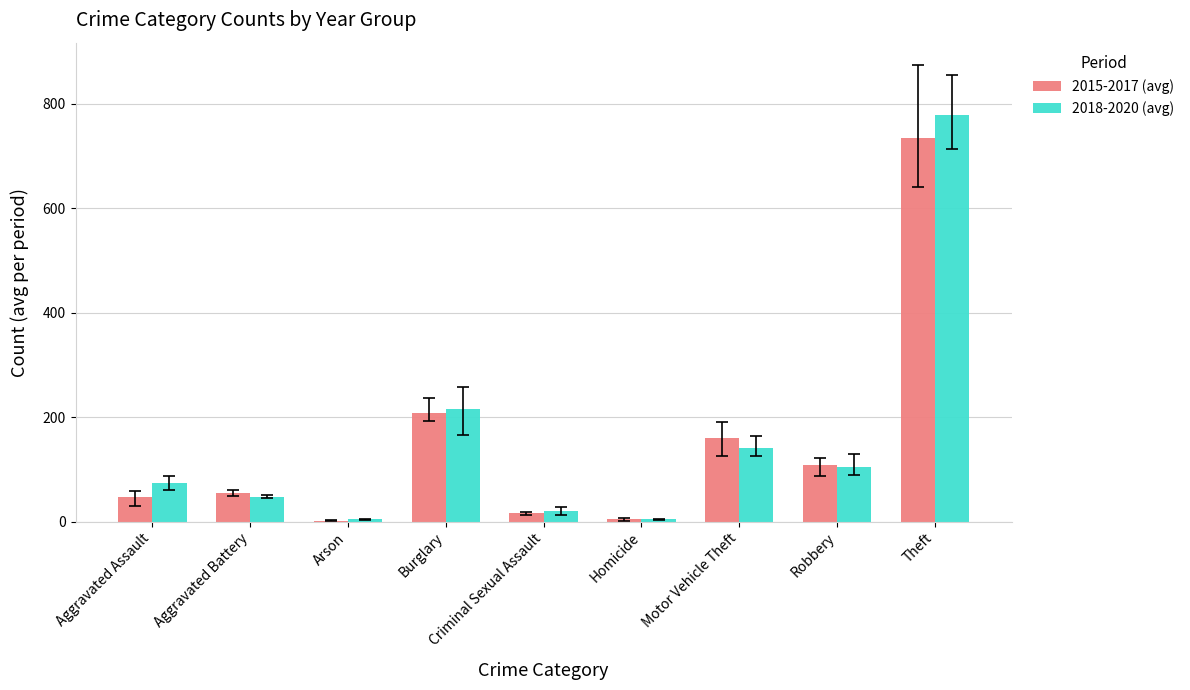

What are all the series names shown in the legend?

2015-2017 (avg), 2018-2020 (avg)